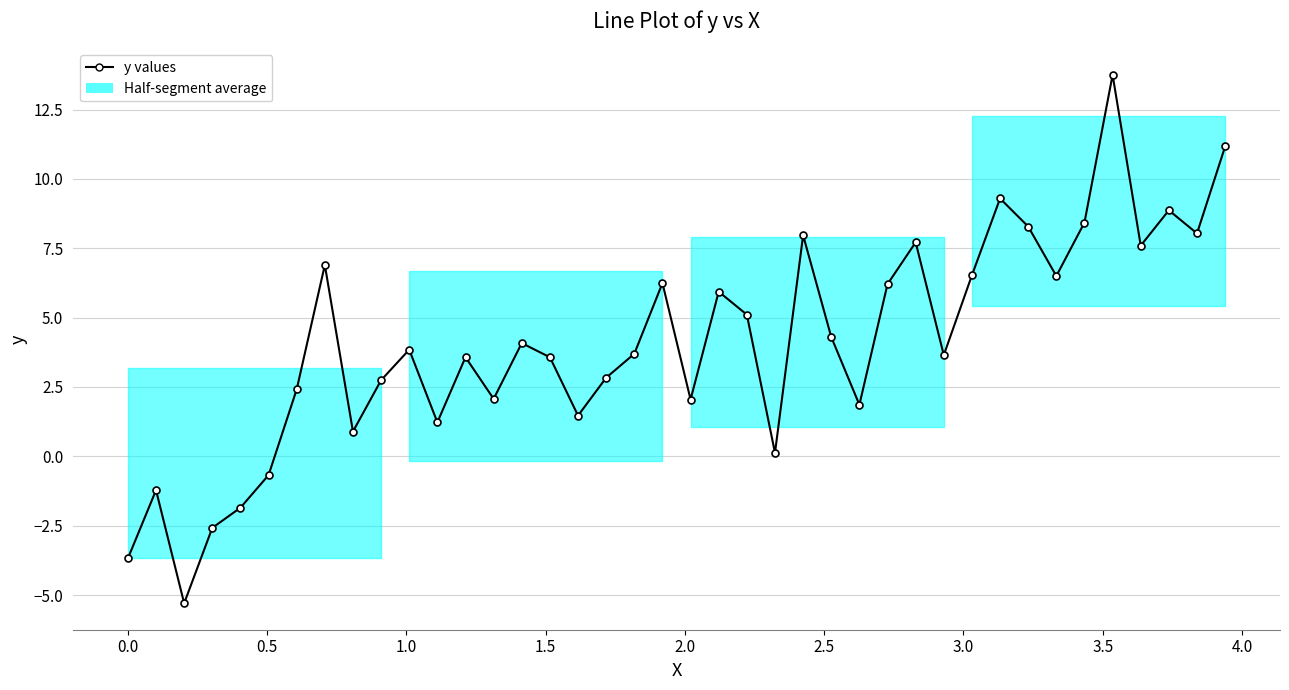

How many data points are less than 3?

16